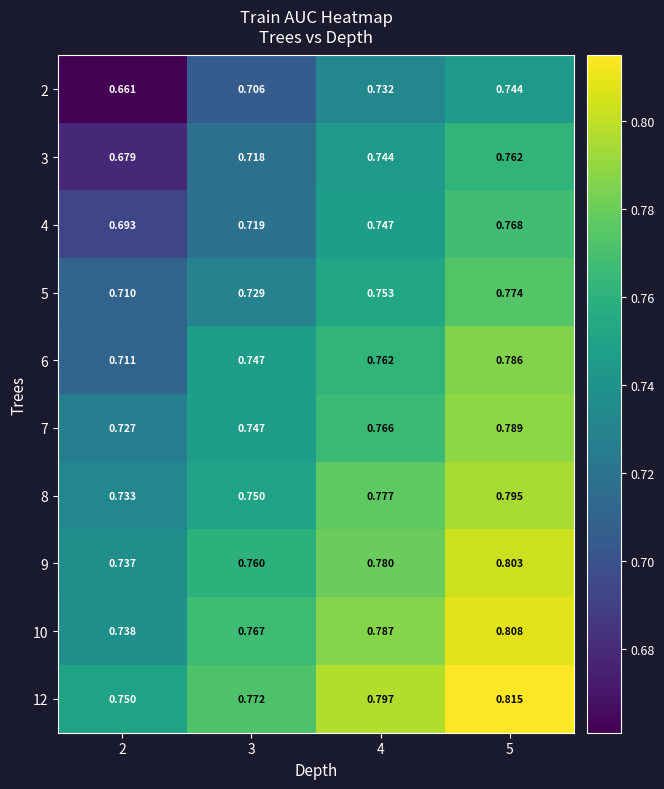

What is the total value across all series at 4?

7.6